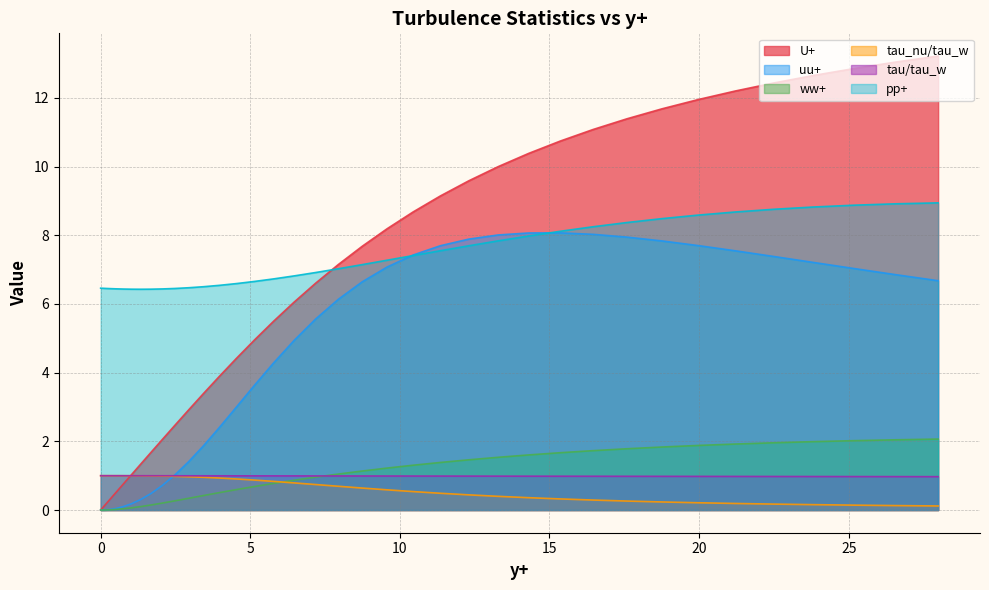

How many lines are shown in the chart?

6